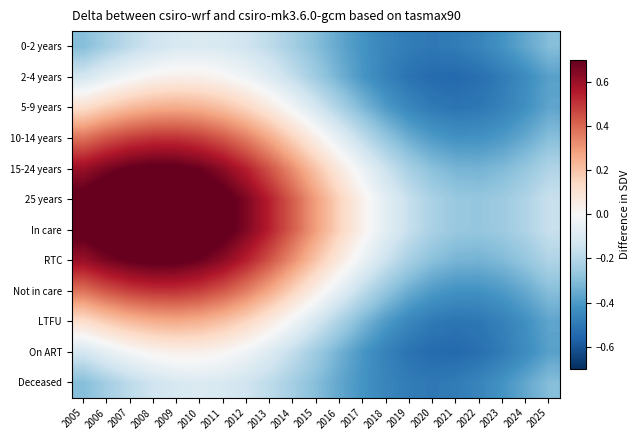

Reading left to right, extract all data points from this chart.

0-2 years: 2005=-0.3	2006=-0.2	2007=-0.2	2008=-0.1	2009=-0.1	2010=-0.1	2011=-0.1	2012=-0.1	2013=-0.2	2014=-0.2	2015=-0.3	2016=-0.4	2017=-0.4	2018=-0.5	2019=-0.5	2020=-0.5	2021=-0.5	2022=-0.5	2023=-0.4	2024=-0.4	2025=-0.3
2-4 years: 2005=-0.1	2006=-0.1	2007=-0.0	2008=0.0	2009=0.0	2010=0.0	2011=0.0	2012=-0.0	2013=-0.1	2014=-0.2	2015=-0.3	2016=-0.3	2017=-0.4	2018=-0.5	2019=-0.5	2020=-0.5	2021=-0.5	2022=-0.5	2023=-0.5	2024=-0.4	2025=-0.4
5-9 years: 2005=0.1	2006=0.2	2007=0.2	2008=0.3	2009=0.3	2010=0.2	2011=0.2	2012=0.1	2013=0.1	2014=-0.0	2015=-0.1	2016=-0.2	2017=-0.3	2018=-0.4	2019=-0.5	2020=-0.5	2021=-0.5	2022=-0.5	2023=-0.5	2024=-0.4	2025=-0.4
10-14 years: 2005=0.4	2006=0.4	2007=0.5	2008=0.5	2009=0.5	2010=0.5	2011=0.4	2012=0.4	2013=0.3	2014=0.2	2015=0.0	2016=-0.1	2017=-0.2	2018=-0.3	2019=-0.3	2020=-0.4	2021=-0.4	2022=-0.4	2023=-0.4	2024=-0.4	2025=-0.3
15-24 years: 2005=0.6	2006=0.7	2007=0.7	2008=0.7	2009=0.7	2010=0.7	2011=0.6	2012=0.5	2013=0.4	2014=0.3	2015=0.2	2016=0.1	2017=-0.0	2018=-0.2	2019=-0.2	2020=-0.3	2021=-0.3	2022=-0.3	2023=-0.3	2024=-0.3	2025=-0.2
25 years: 2005=0.7	2006=0.8	2007=0.8	2008=0.8	2009=0.8	2010=0.8	2011=0.7	2012=0.7	2013=0.5	2014=0.4	2015=0.3	2016=0.2	2017=0.0	2018=-0.1	2019=-0.2	2020=-0.2	2021=-0.3	2022=-0.3	2023=-0.3	2024=-0.2	2025=-0.2
In care: 2005=0.7	2006=0.8	2007=0.8	2008=0.8	2009=0.8	2010=0.8	2011=0.7	2012=0.7	2013=0.5	2014=0.4	2015=0.3	2016=0.2	2017=0.0	2018=-0.1	2019=-0.2	2020=-0.2	2021=-0.3	2022=-0.3	2023=-0.3	2024=-0.2	2025=-0.2
RTC: 2005=0.6	2006=0.7	2007=0.7	2008=0.7	2009=0.7	2010=0.7	2011=0.6	2012=0.5	2013=0.4	2014=0.3	2015=0.2	2016=0.1	2017=-0.0	2018=-0.2	2019=-0.2	2020=-0.3	2021=-0.3	2022=-0.3	2023=-0.3	2024=-0.3	2025=-0.2
Not in care: 2005=0.4	2006=0.4	2007=0.5	2008=0.5	2009=0.5	2010=0.5	2011=0.4	2012=0.4	2013=0.3	2014=0.2	2015=0.0	2016=-0.1	2017=-0.2	2018=-0.3	2019=-0.3	2020=-0.4	2021=-0.4	2022=-0.4	2023=-0.4	2024=-0.4	2025=-0.3
LTFU: 2005=0.1	2006=0.2	2007=0.2	2008=0.3	2009=0.3	2010=0.2	2011=0.2	2012=0.1	2013=0.1	2014=-0.0	2015=-0.1	2016=-0.2	2017=-0.3	2018=-0.4	2019=-0.5	2020=-0.5	2021=-0.5	2022=-0.5	2023=-0.5	2024=-0.4	2025=-0.4
On ART: 2005=-0.1	2006=-0.1	2007=-0.0	2008=0.0	2009=0.0	2010=0.0	2011=0.0	2012=-0.0	2013=-0.1	2014=-0.2	2015=-0.3	2016=-0.3	2017=-0.4	2018=-0.5	2019=-0.5	2020=-0.5	2021=-0.5	2022=-0.5	2023=-0.5	2024=-0.4	2025=-0.4
Deceased: 2005=-0.3	2006=-0.2	2007=-0.2	2008=-0.1	2009=-0.1	2010=-0.1	2011=-0.1	2012=-0.1	2013=-0.2	2014=-0.2	2015=-0.3	2016=-0.4	2017=-0.4	2018=-0.5	2019=-0.5	2020=-0.5	2021=-0.5	2022=-0.5	2023=-0.4	2024=-0.4	2025=-0.3